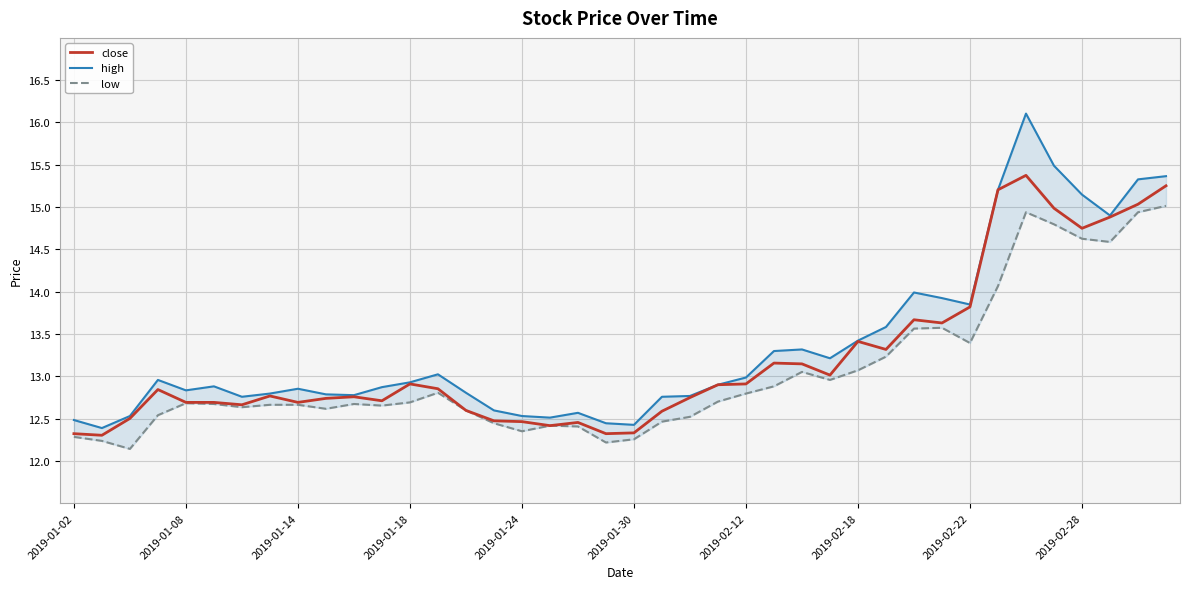

List the series in order of their peak value, highest first.

high, close, low